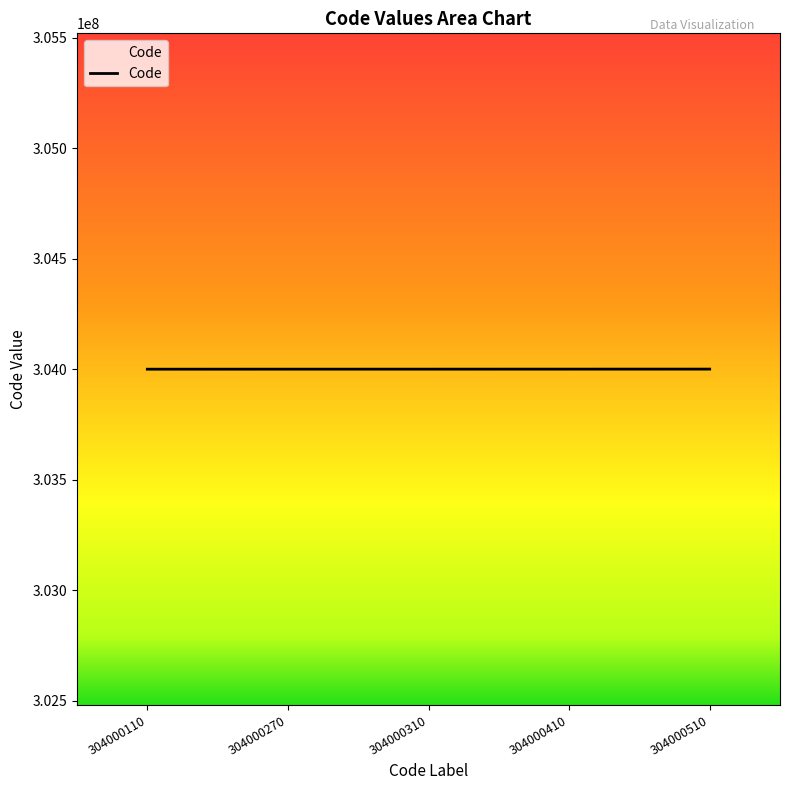

What is the sum of the values at 304000270 and 304000110?

608000380